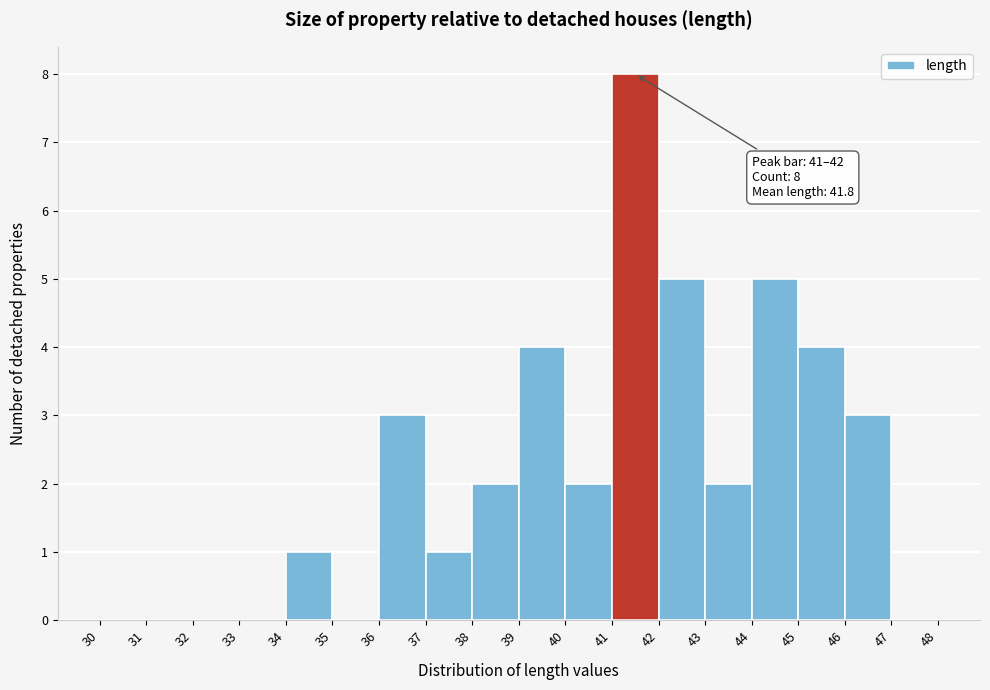

Over which range of the x-axis is the bar tallest?

41 to 42